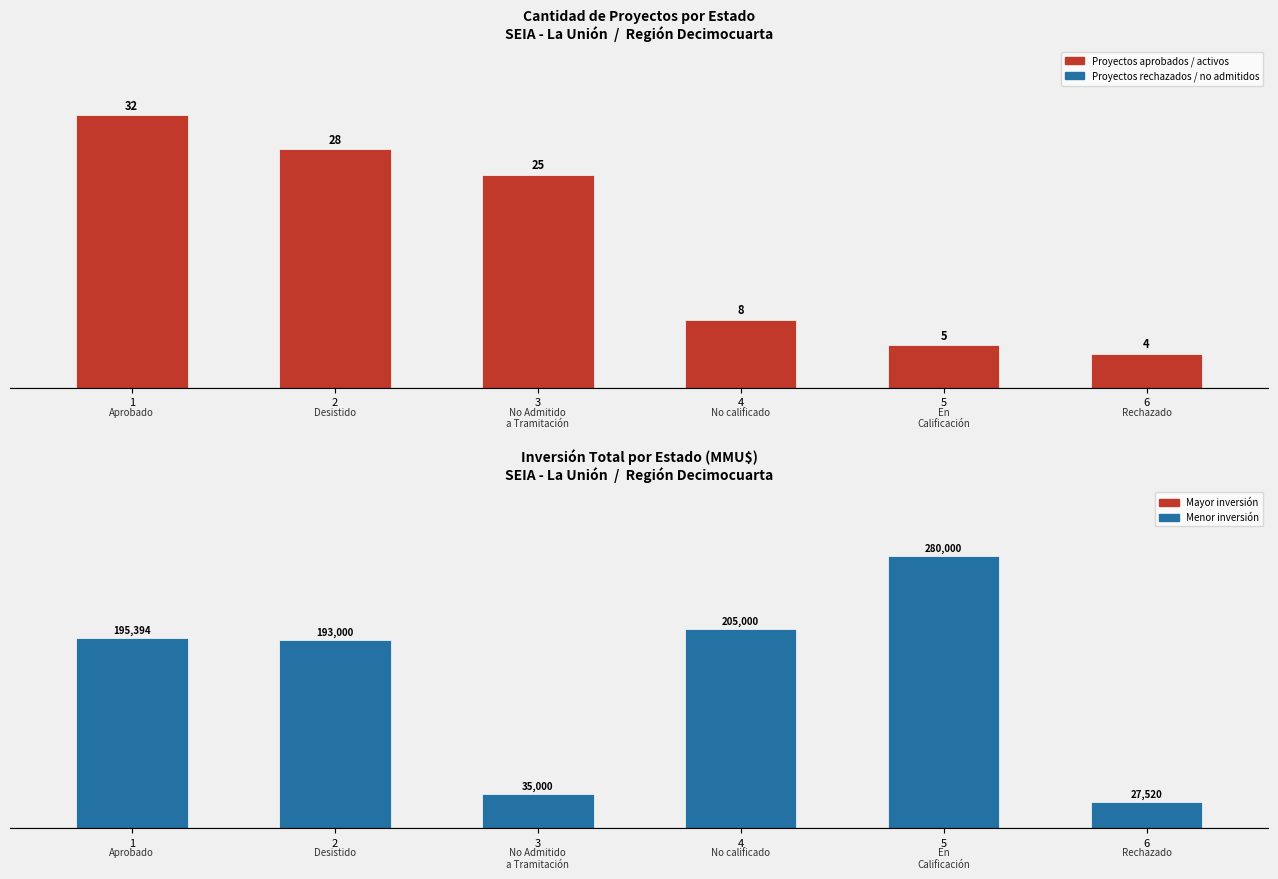

Reading left to right, transcribe all the data shown in this chart.

Cantidad de Proyectos: 32	28	25	8	5	4
Inversión Total (MMU$): 195394	193000	35000	205000	280000	27520